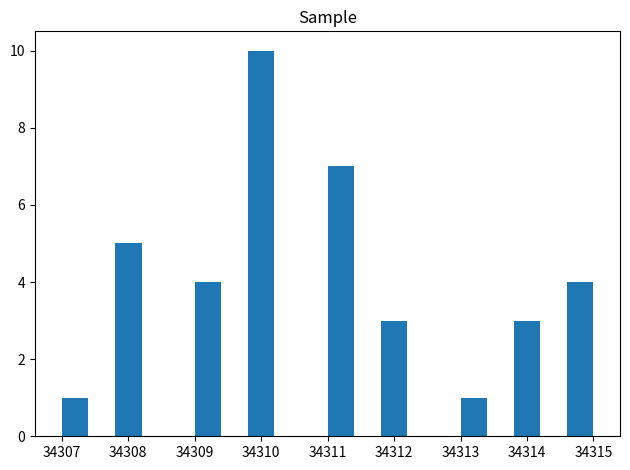

Around what value on the x-axis is the tallest bar? Give the approximate position of its centre, as read against the axis.

34310.0